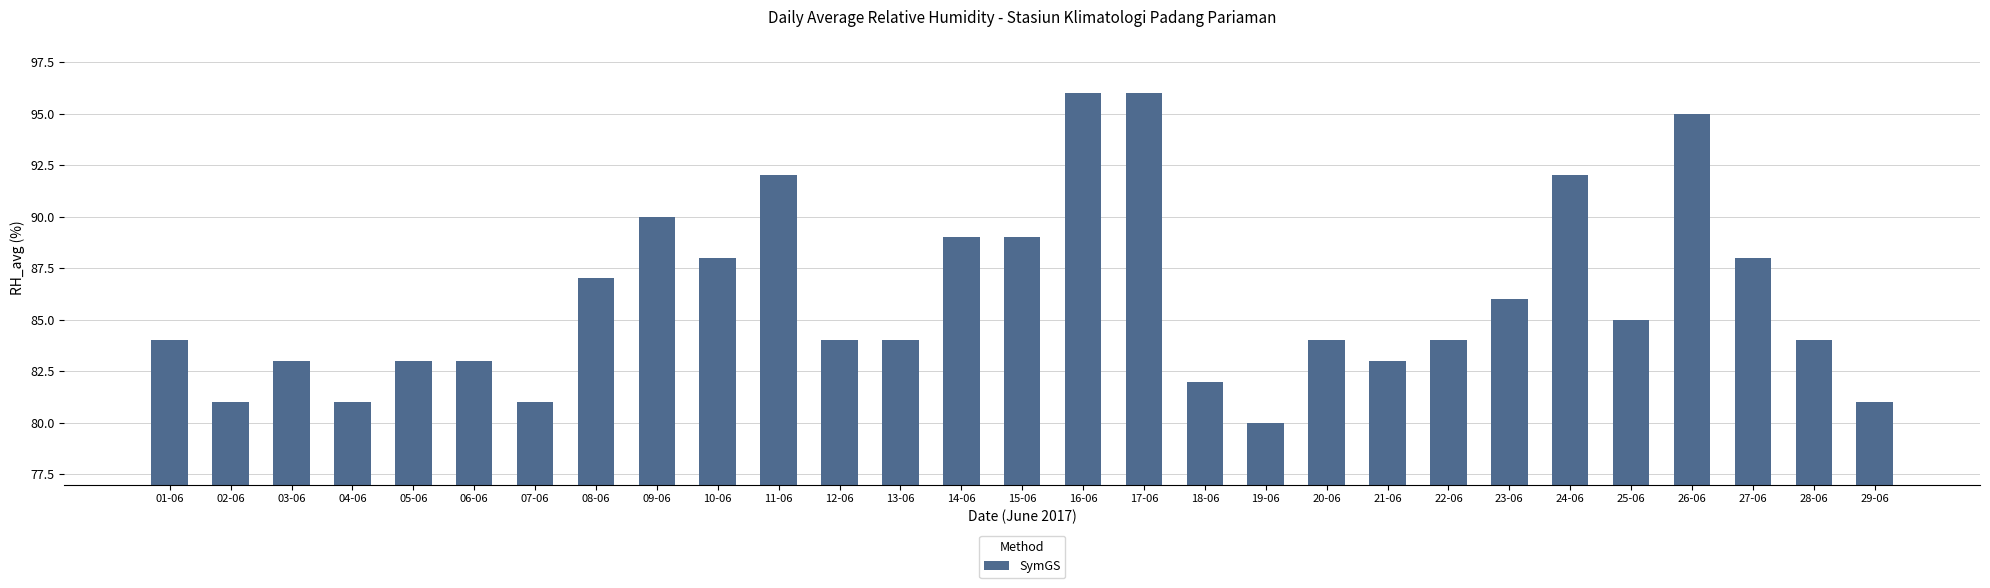

What is the approximate value at 15-06?

89